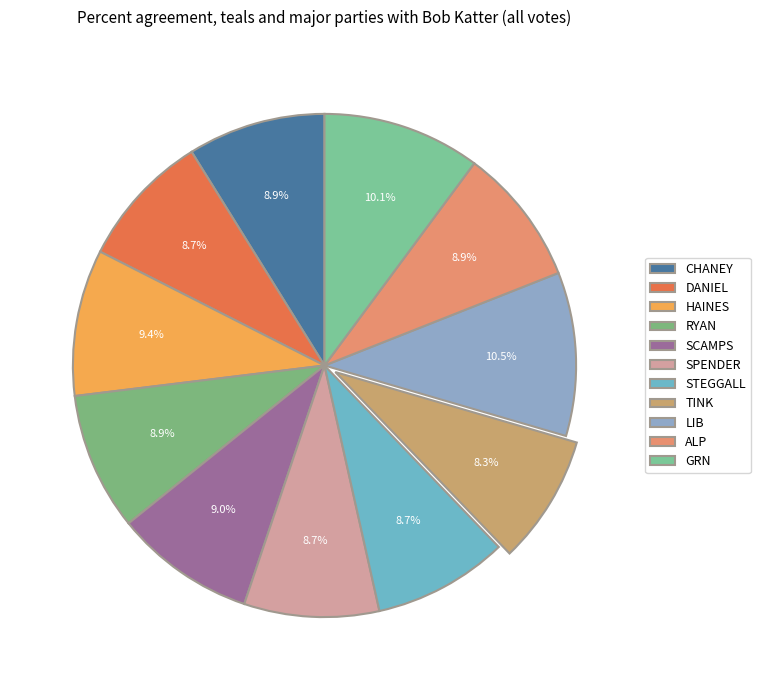

How many slices are in this pie chart?

11